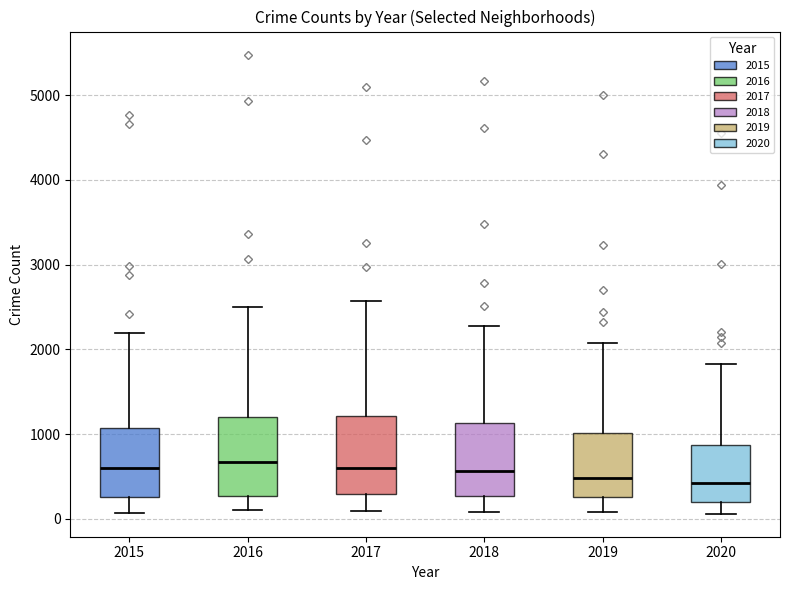

Where is the upper edge of the box at x = 2018 on the y-axis? The values are not printed on the chart, so give them approximately, as read against the axis.

1100